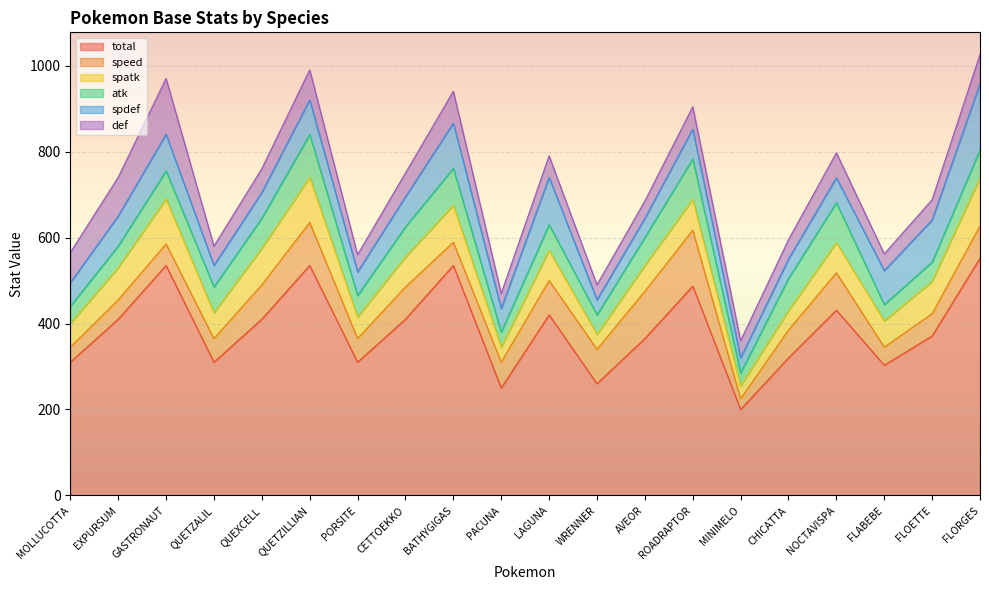

At which category is the sum across all series the highest?

FLORGES